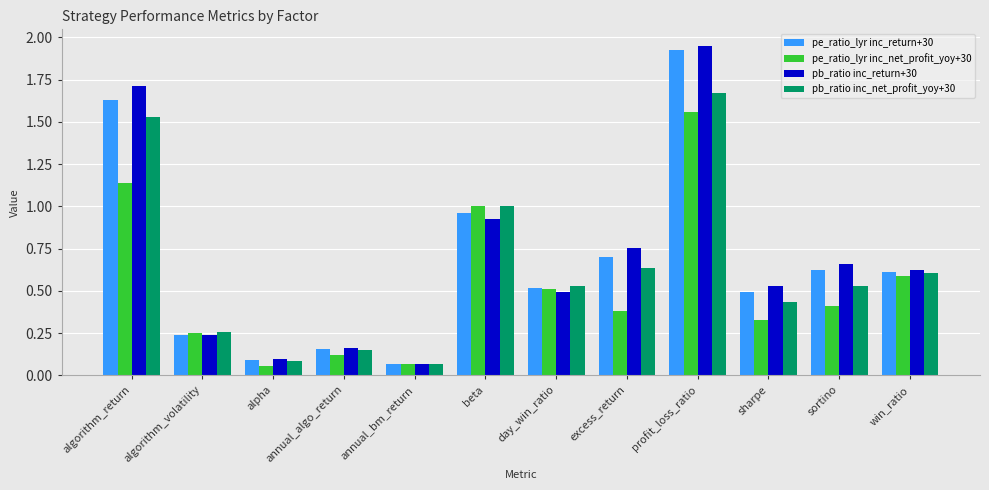

At which category is the sum across all series the highest?

profit_loss_ratio